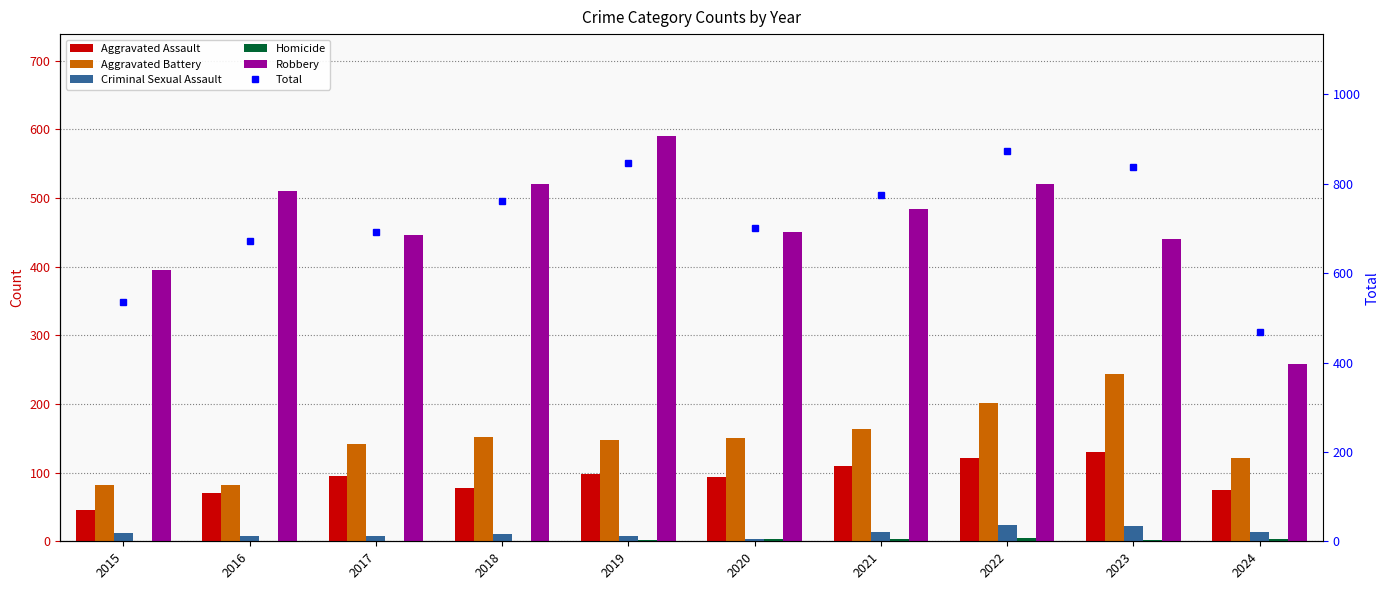

List the series in order of their peak value, lowest first.

Homicide, Criminal Sexual Assault, Aggravated Assault, Aggravated Battery, Robbery, Total